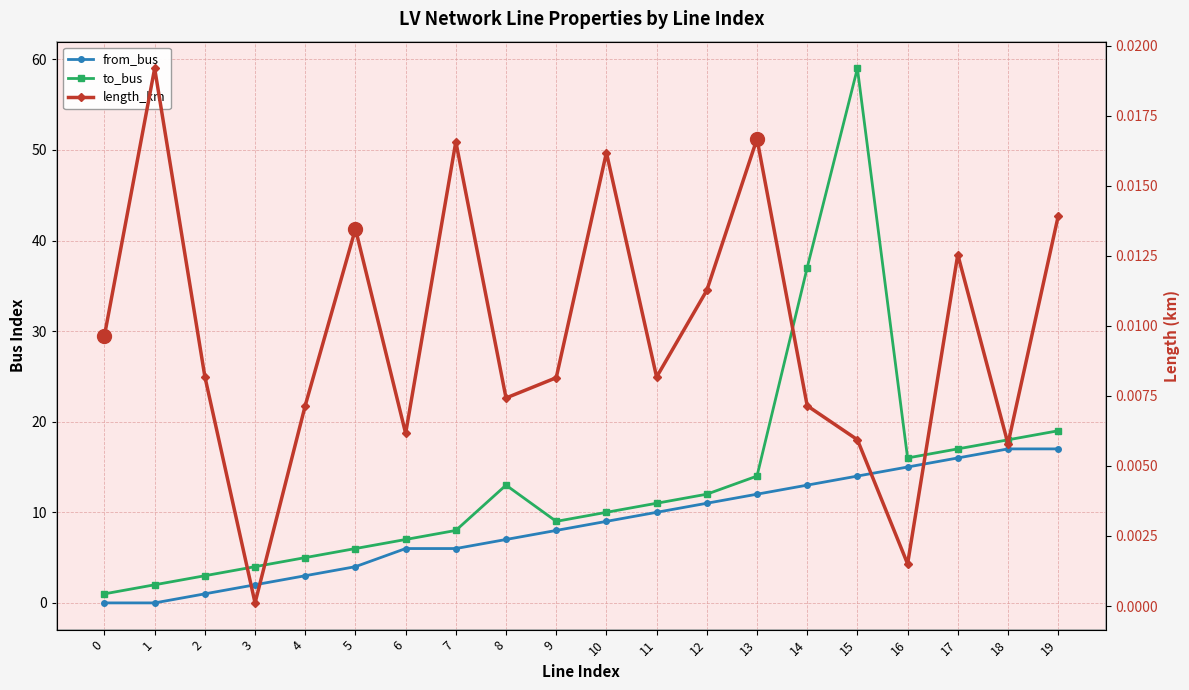

Reading left to right, what are all the values shown in this chart?

from_bus: 0=0.0	1=0.0	2=1.0	3=2.0	4=3.0	5=4.0	6=6.0	7=6.0	8=7.0	9=8.0	10=9.0	11=10.0	12=11.0	13=12.0	14=13.0	15=14.0	16=15.0	17=16.0	18=17.0	19=17.0
to_bus: 0=1.0	1=2.0	2=3.0	3=4.0	4=5.0	5=6.0	6=7.0	7=8.0	8=13.0	9=9.0	10=10.0	11=11.0	12=12.0	13=14.0	14=37.0	15=59.0	16=16.0	17=17.0	18=18.0	19=19.0
length_km: 0=0.0	1=0.0	2=0.0	3=0.0	4=0.0	5=0.0	6=0.0	7=0.0	8=0.0	9=0.0	10=0.0	11=0.0	12=0.0	13=0.0	14=0.0	15=0.0	16=0.0	17=0.0	18=0.0	19=0.0